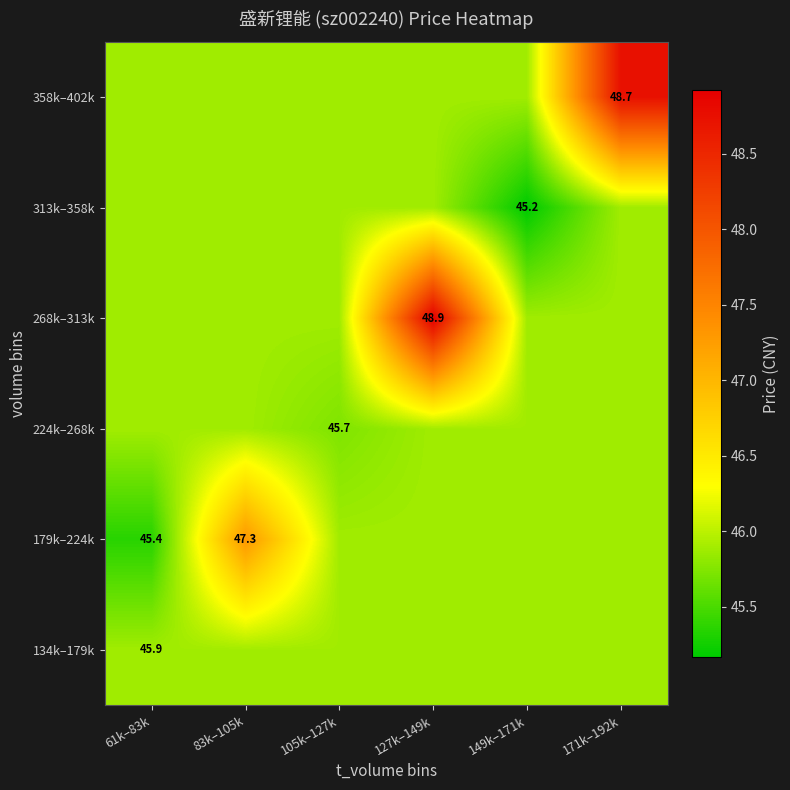

What is the difference between the highest and lowest values at 61k–83k?

0.5